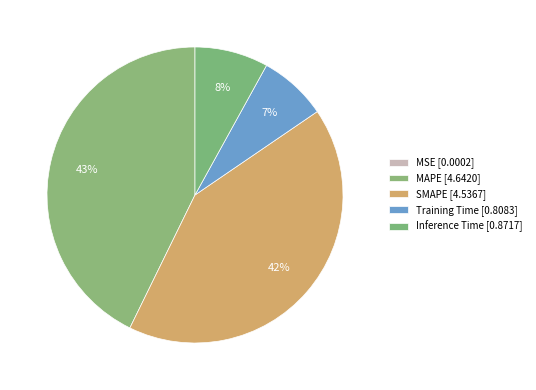

To the nearest percent, what is the average slice percentage?

20%